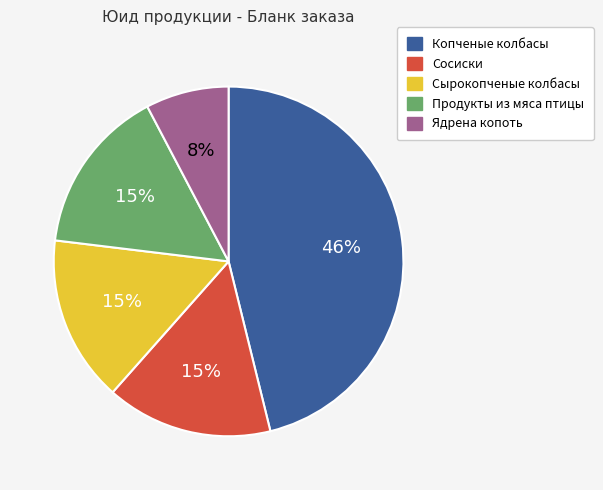

Do Сырокопченые колбасы and Ядрена копоть together represent more than half of the pie?

No